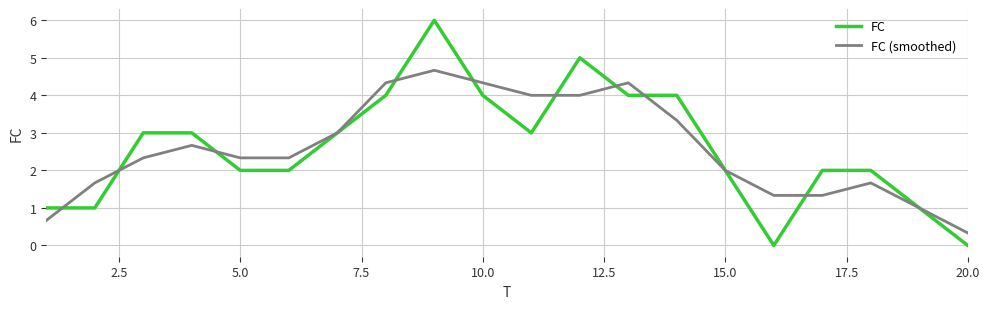

List the series in order of their peak value, highest first.

FC, FC (smoothed)